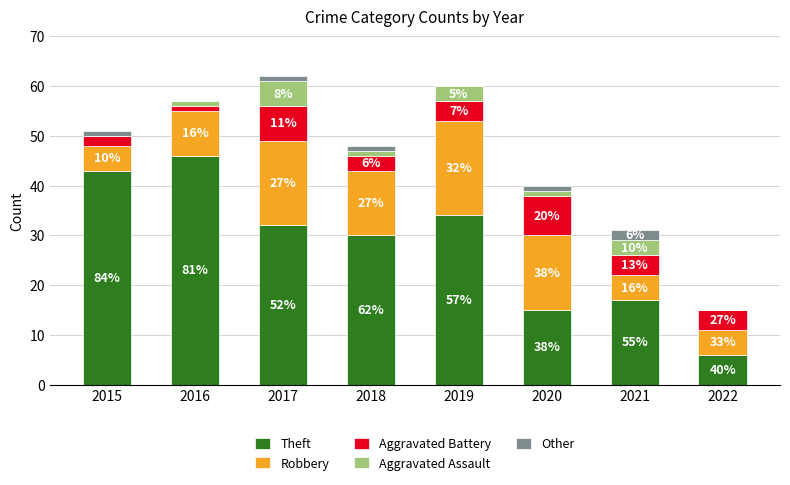

Which series has the largest total across all categories?

Theft